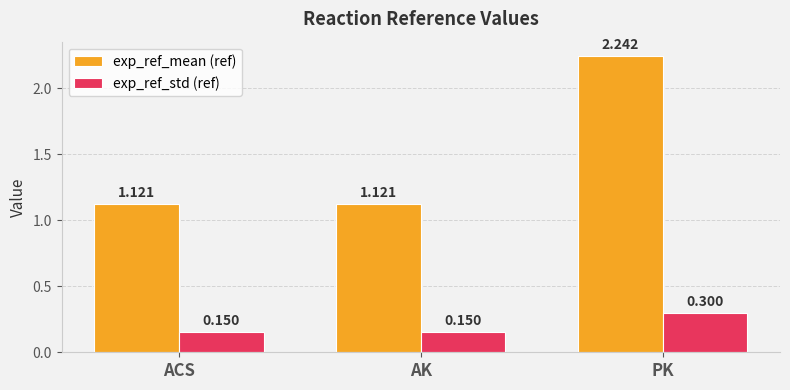

Which series has the largest range (max minus min)?

exp_ref_mean (ref)